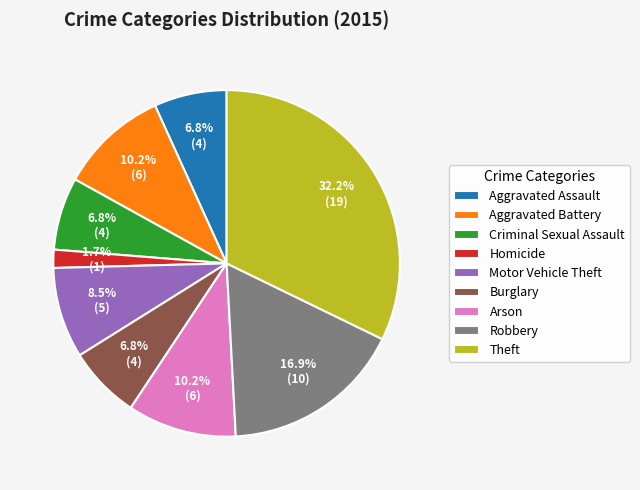

True or false: Theft accounts for 25% of the total.

False